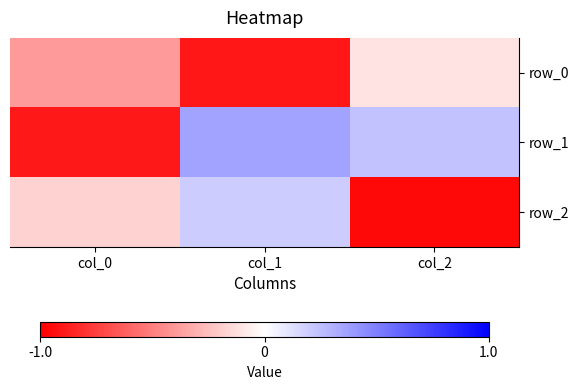

Reading left to right, transcribe all the data shown in this chart.

row_0: -0.4	-0.9	-0.1
row_1: -0.9	0.4	0.2
row_2: -0.2	0.2	-1.0